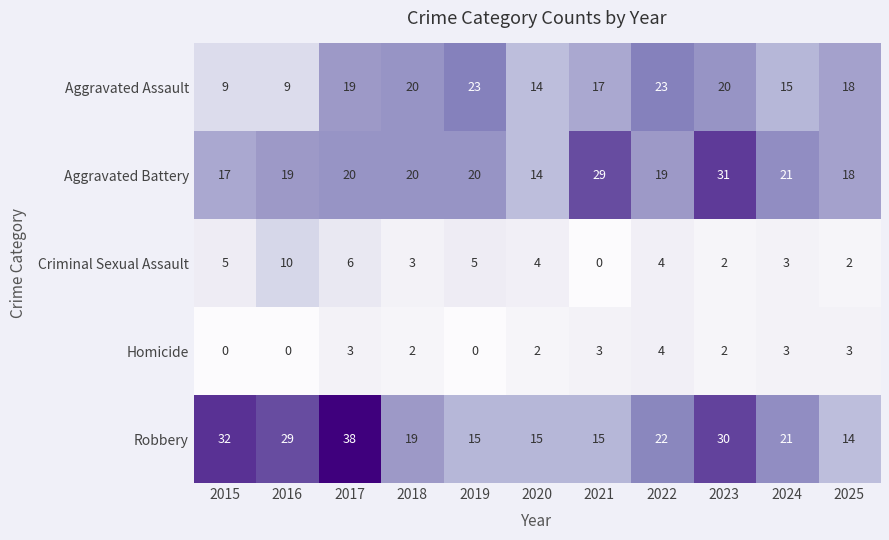

What is the spread (max minus min) of values at 2015?

32